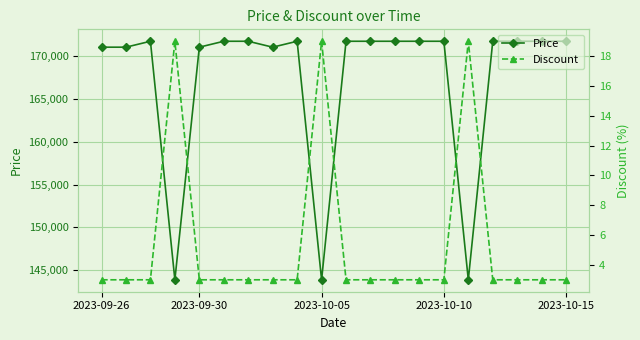

What is the lowest value of the Price series?

143900